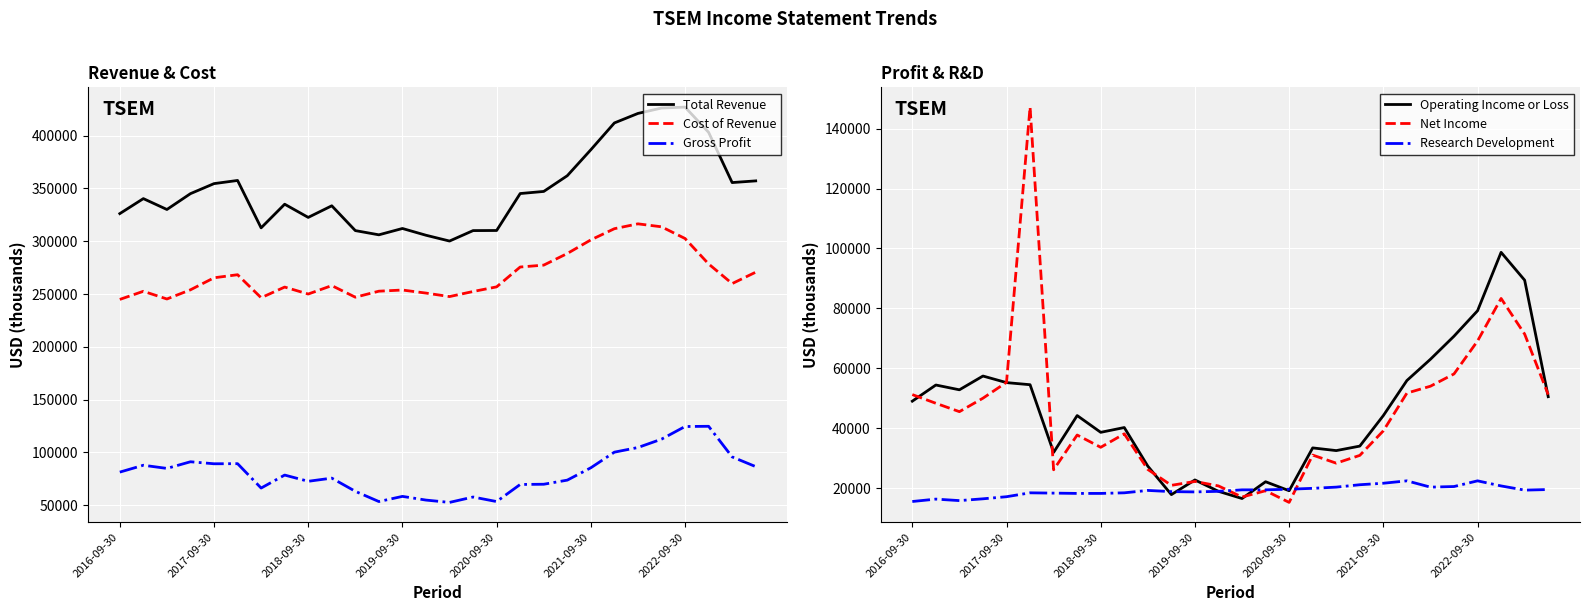

What is the minimum value for Cost of Revenue?

244900